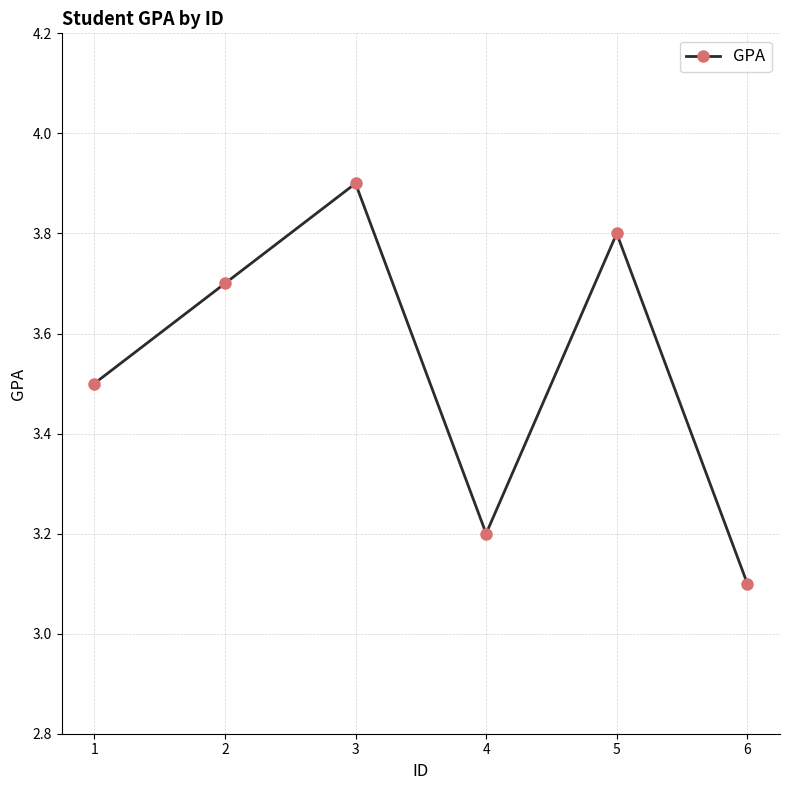

The chart shows a value of 6.0 at 1. True or false?

False